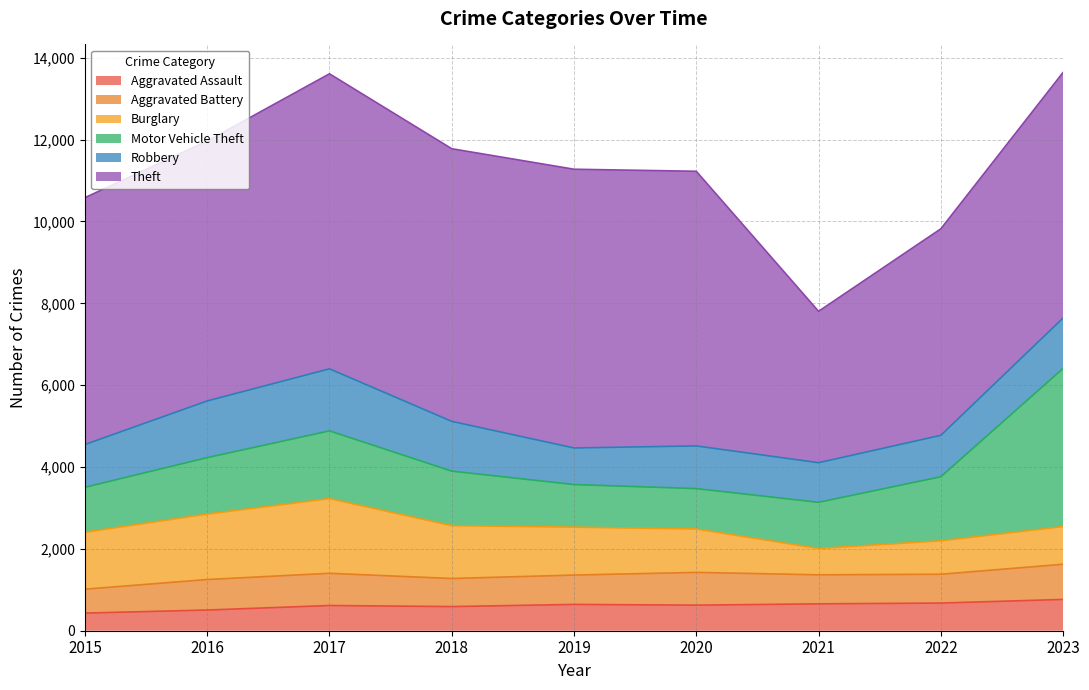

What are all the series names shown in the legend?

Aggravated Assault, Aggravated Battery, Burglary, Motor Vehicle Theft, Robbery, Theft